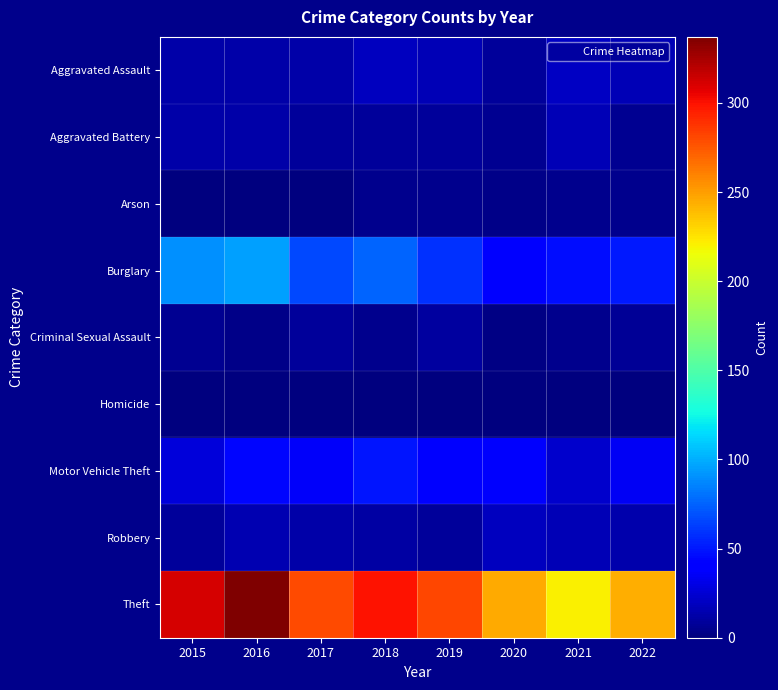

Reading left to right, transcribe all the data shown in this chart.

Aggravated Assault: 2015=12	2016=13	2017=12	2018=19	2019=16	2020=9	2021=21	2022=17
Aggravated Battery: 2015=13	2016=13	2017=9	2018=8	2019=8	2020=6	2021=17	2022=6
Arson: 2015=1	2016=0	2017=1	2018=4	2019=4	2020=3	2021=4	2022=4
Burglary: 2015=90	2016=96	2017=67	2018=76	2019=58	2020=42	2021=47	2022=51
Criminal Sexual Assault: 2015=6	2016=3	2017=9	2018=4	2019=10	2020=2	2021=5	2022=7
Homicide: 2015=0	2016=1	2017=1	2018=0	2019=0	2020=1	2021=0	2022=0
Motor Vehicle Theft: 2015=27	2016=44	2017=36	2018=50	2019=43	2020=37	2021=23	2022=35
Robbery: 2015=8	2016=15	2017=13	2018=11	2019=9	2020=19	2021=16	2022=14
Theft: 2015=311	2016=337	2017=280	2018=300	2019=281	2020=245	2021=221	2022=244